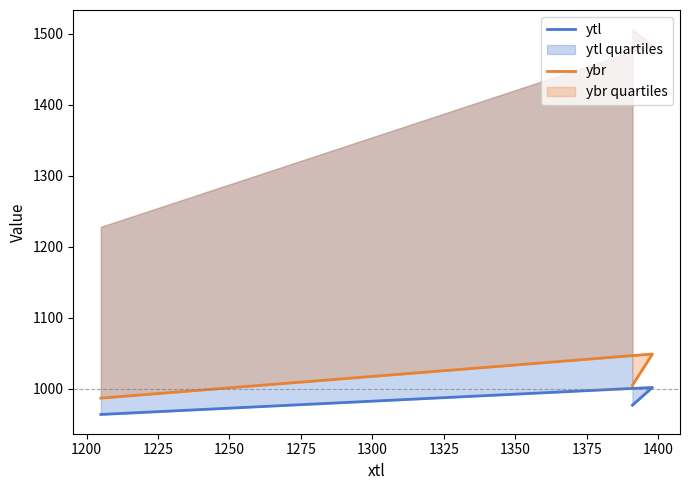

Does the chart have visible grid lines?

No